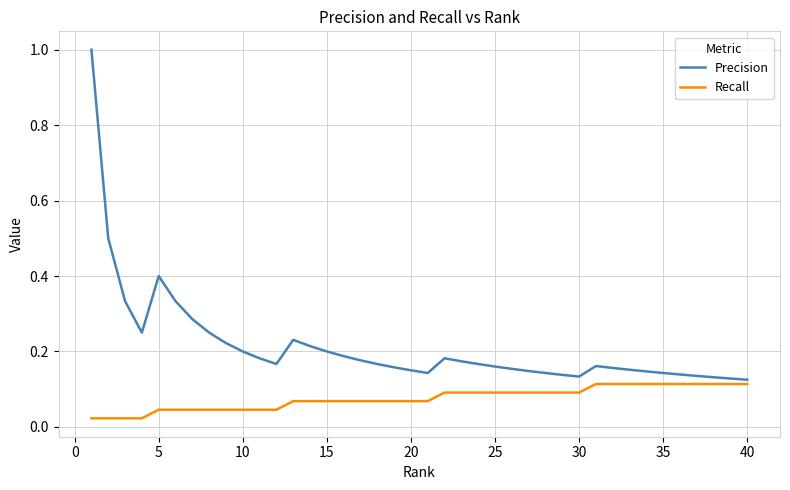

What is the sum of all Precision values?

8.6